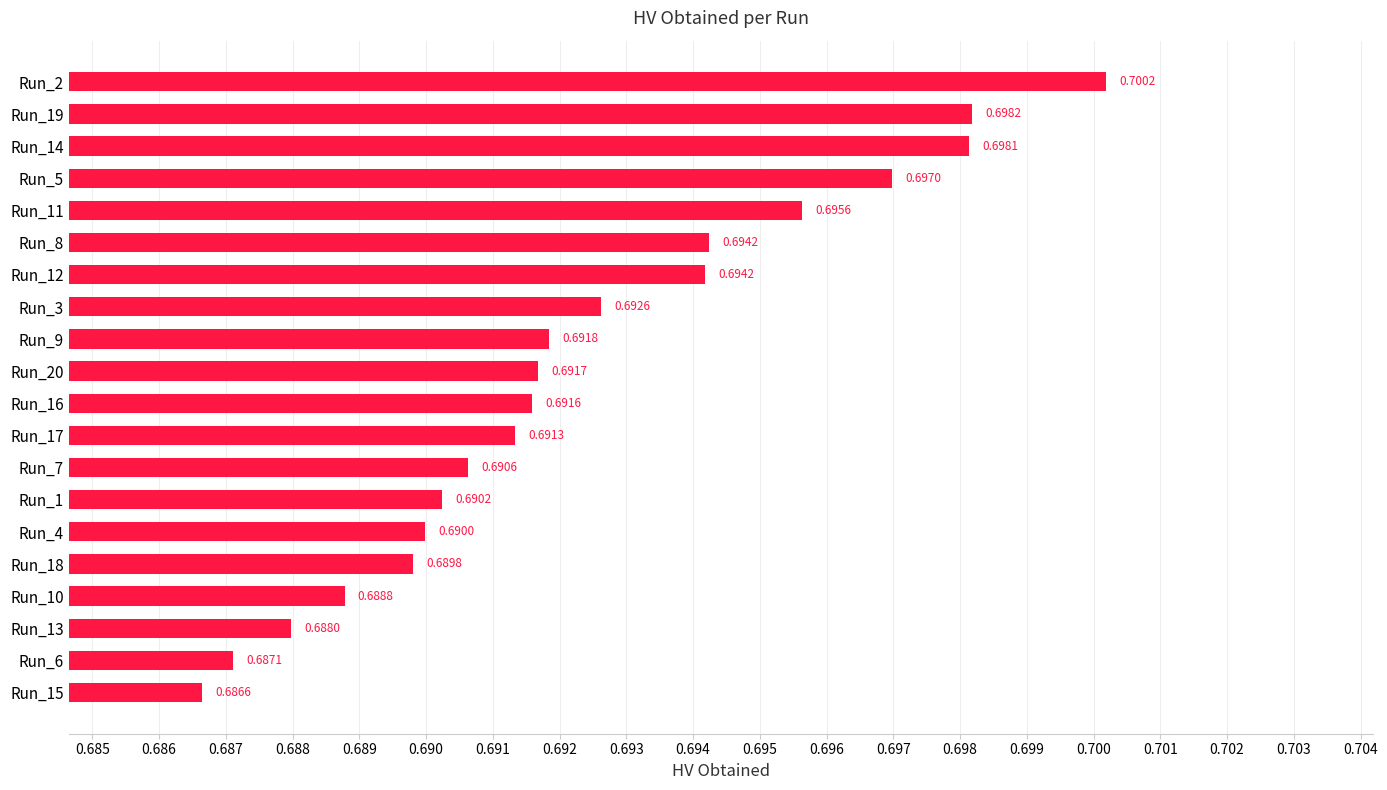

Does the chart contain stacked bars?

No